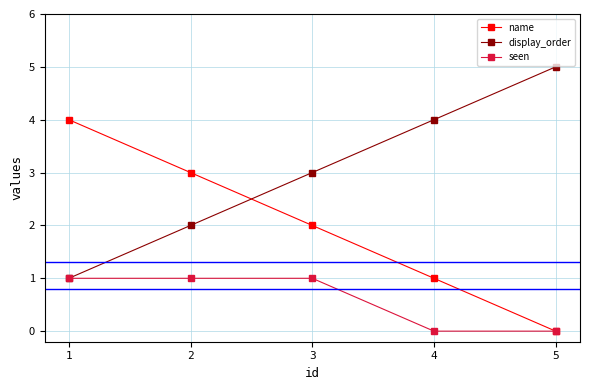

Which series has the largest total across all categories?

display_order